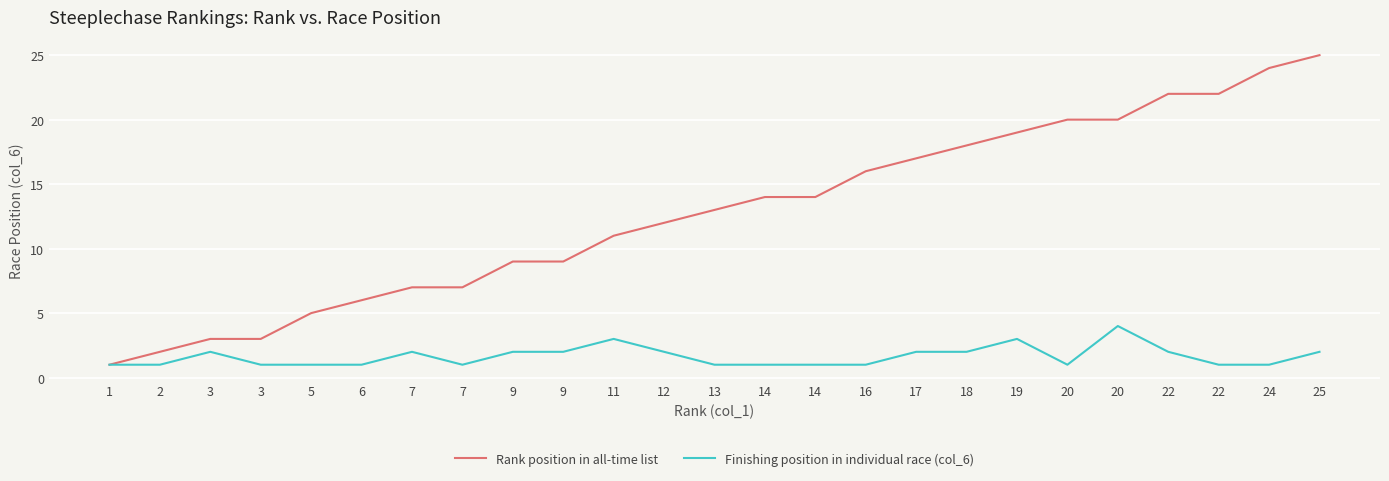

True or false: Finishing position in individual race (col_6) and Rank position in all-time list cross at least once.

False